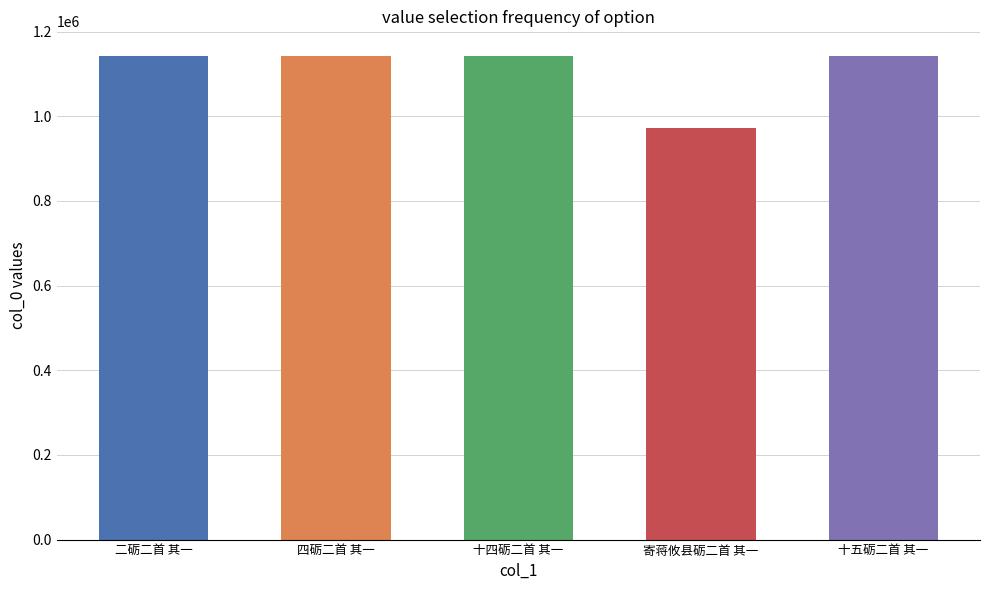

What is the label of the 4th bar from the right?

四砺二首 其一